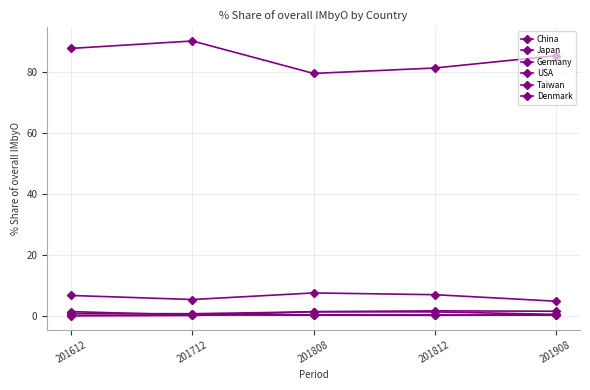

The Denmark series shows 2.5 at 201812. True or false?

False